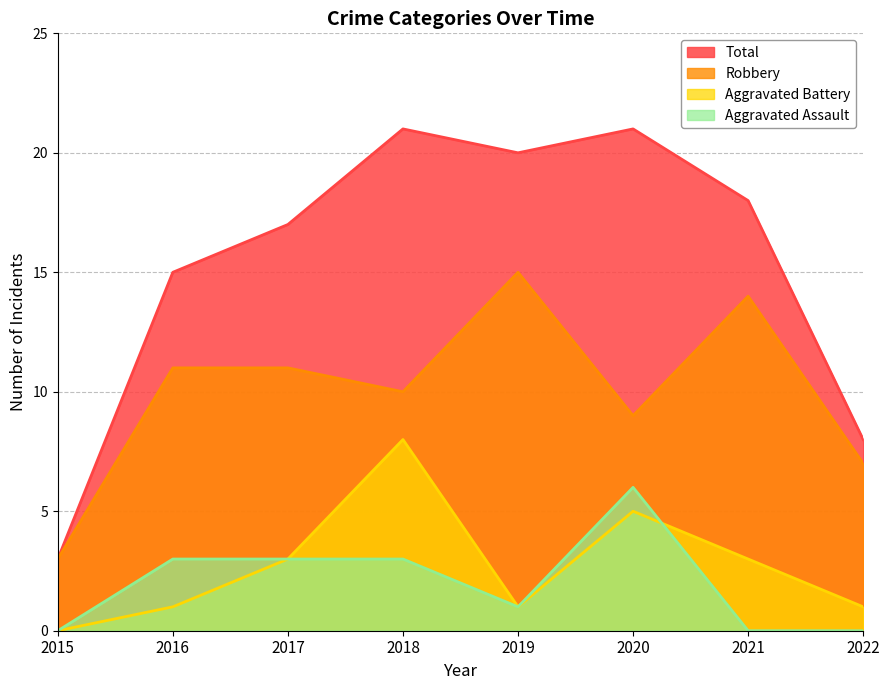

True or false: Robbery and Aggravated Assault cross at least once.

False